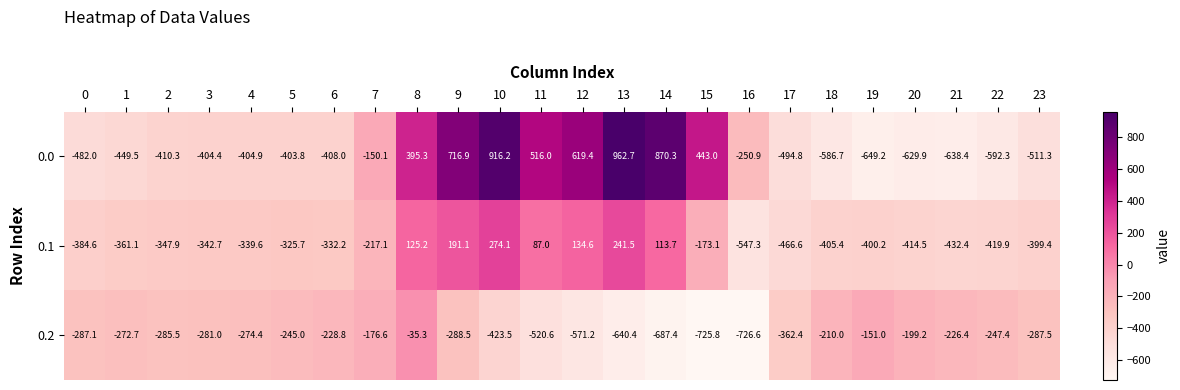

Count the number of data series in this chart.

3